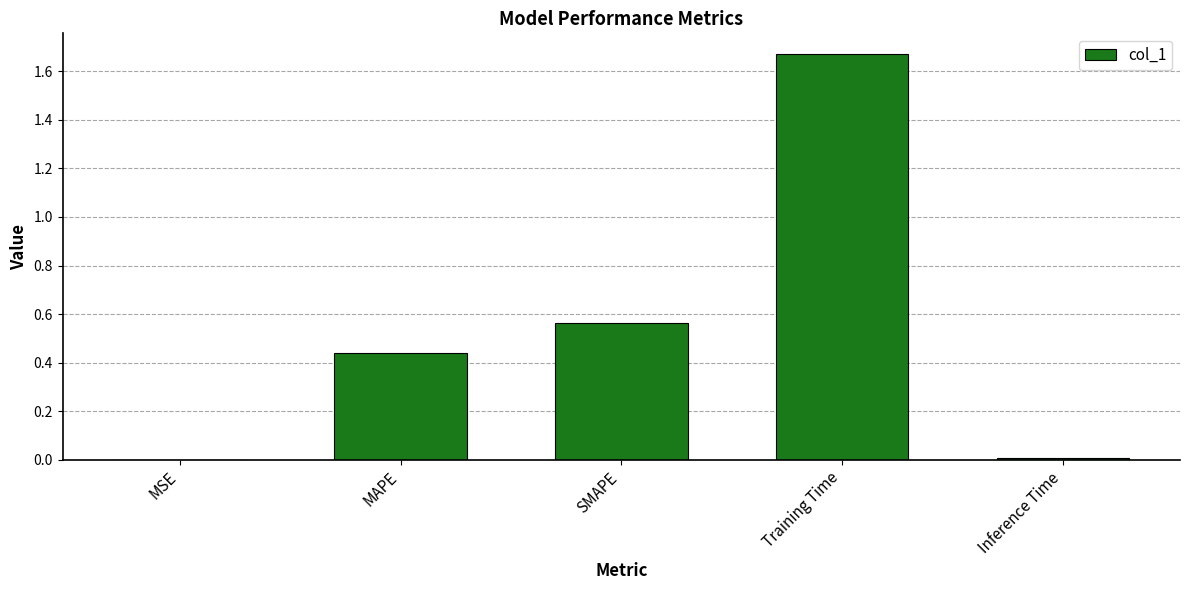

Which category has the highest value across all series?

Training Time